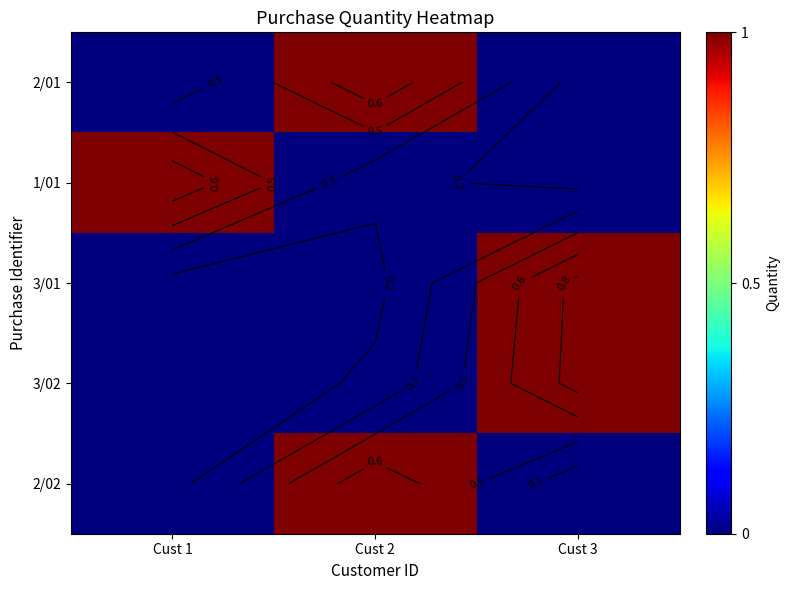

How many positive values does the 1/01 series have?

1